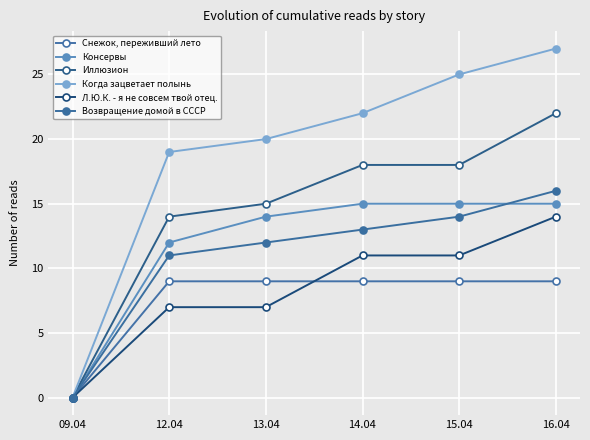

At which category is the sum across all series the highest?

16.04